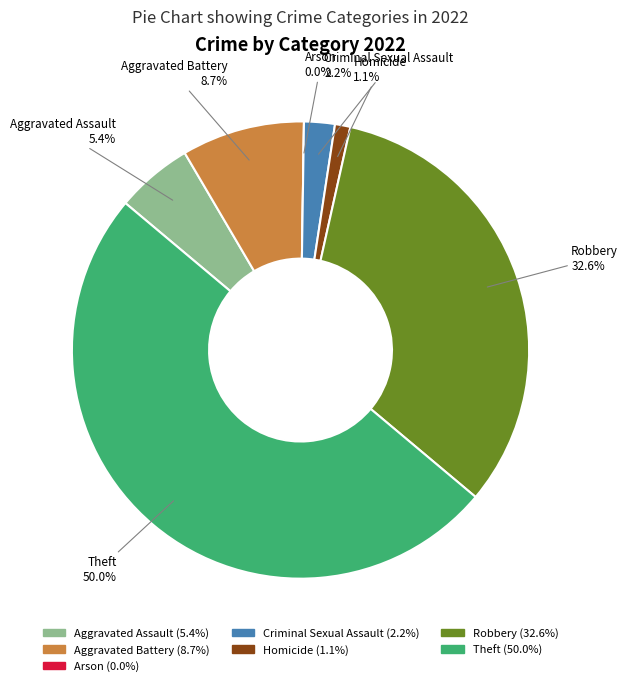

To the nearest percent, what is the combined percentage of Homicide and Theft?

51%